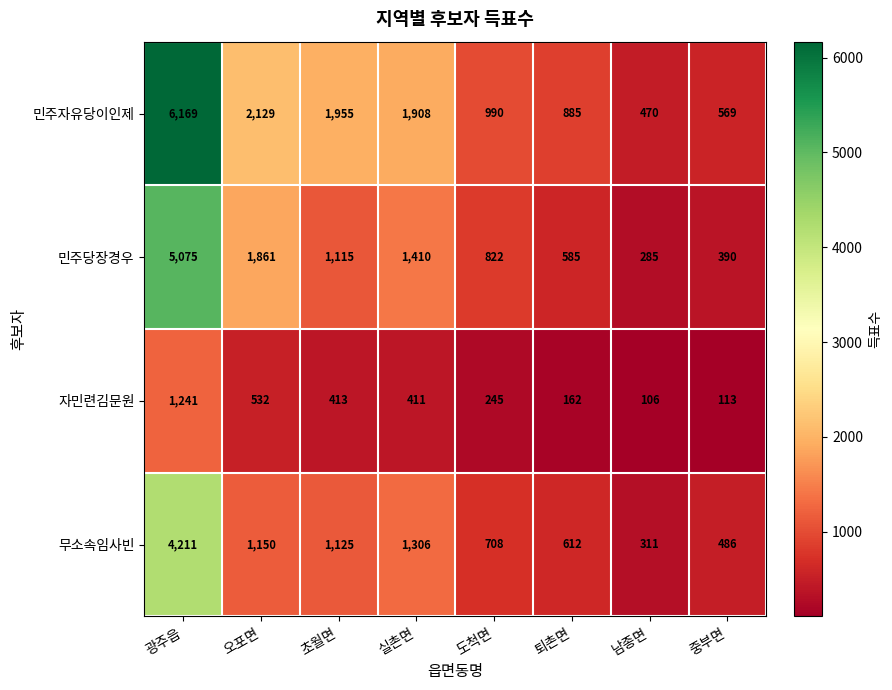

What is the maximum value shown in the chart?

6169